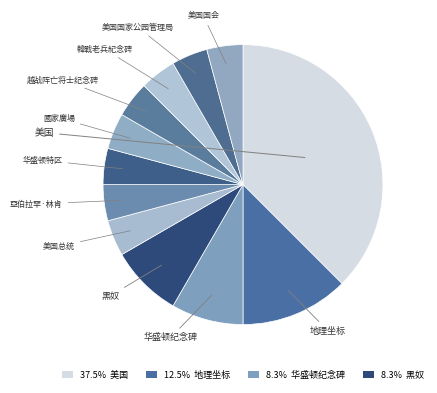

Does any single category account for the majority?

No